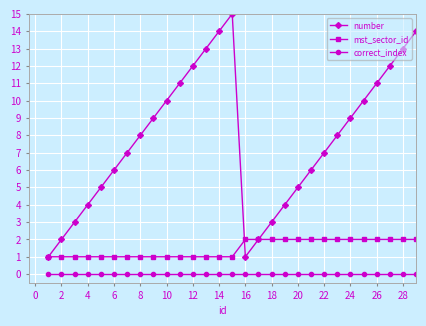

What is the sum of all mst_sector_id values?

43